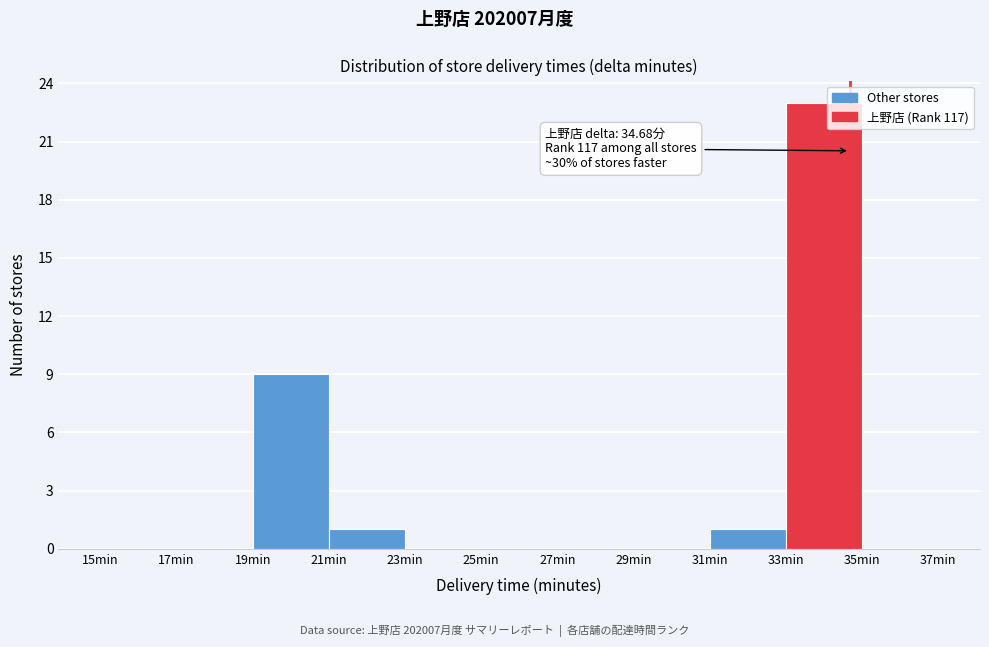

Which range on the x-axis has the tallest bar?

33 to 35